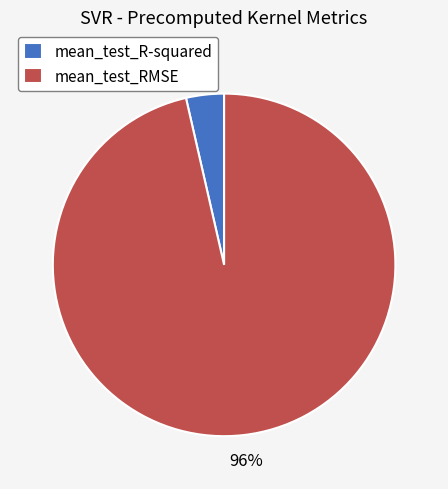

Between mean_test_RMSE and mean_test_R-squared, which is larger?

mean_test_RMSE